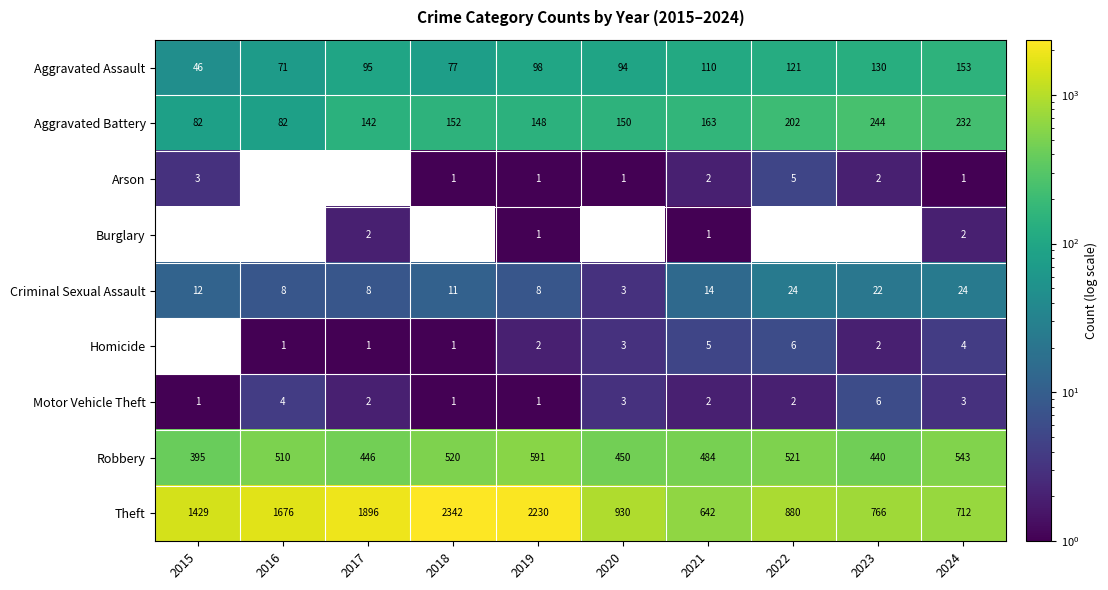

What is the difference between the highest and lowest values at 2023?

766